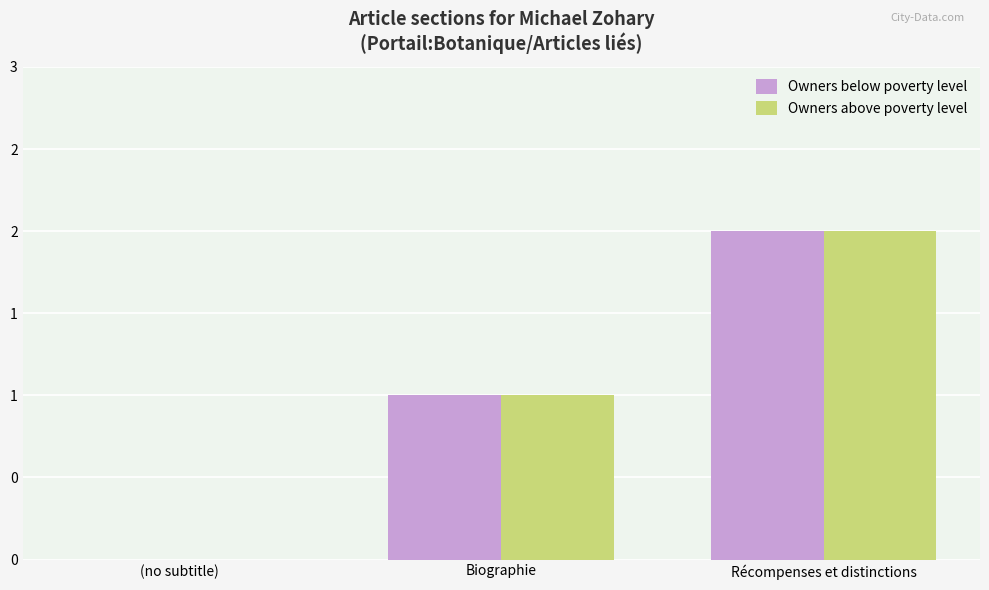

Reading left to right, list all the values displayed in this chart.

Owners below poverty level: 0	1	2
Owners above poverty level: 0	1	2